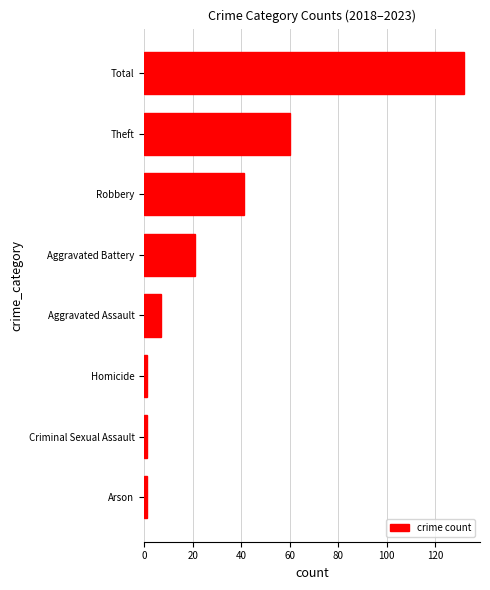

What is the approximate value at Total?

132